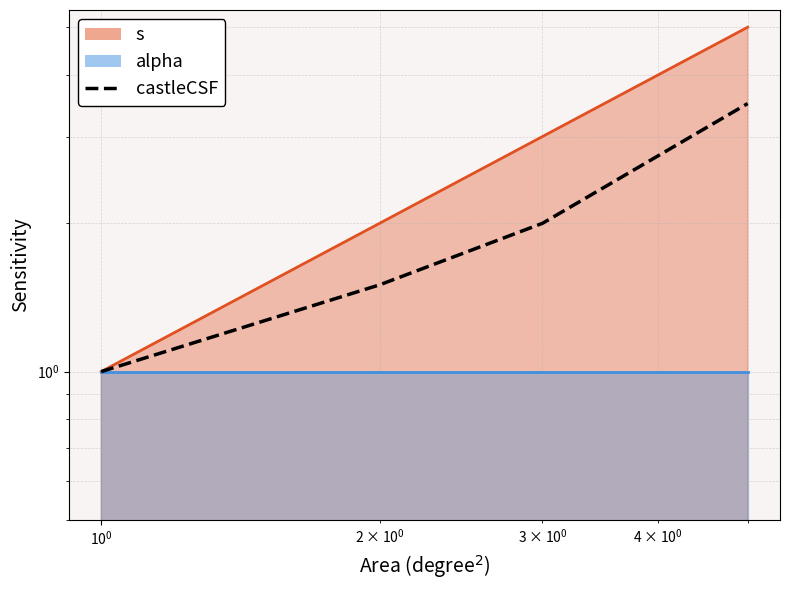

Is it true that the value at $\mathdefault{10^{-2}}$ is 0.2?

False